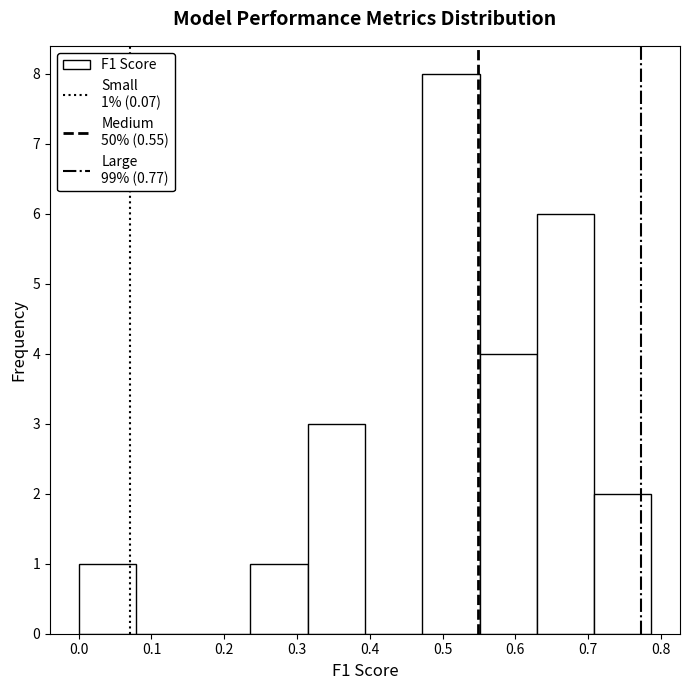

Over which range of the x-axis is the bar tallest?

0.47 to 0.55